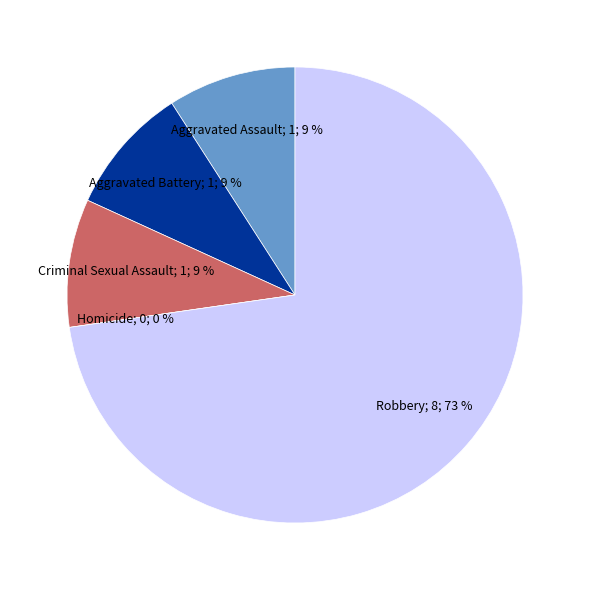

Count the number of slices in the pie.

5